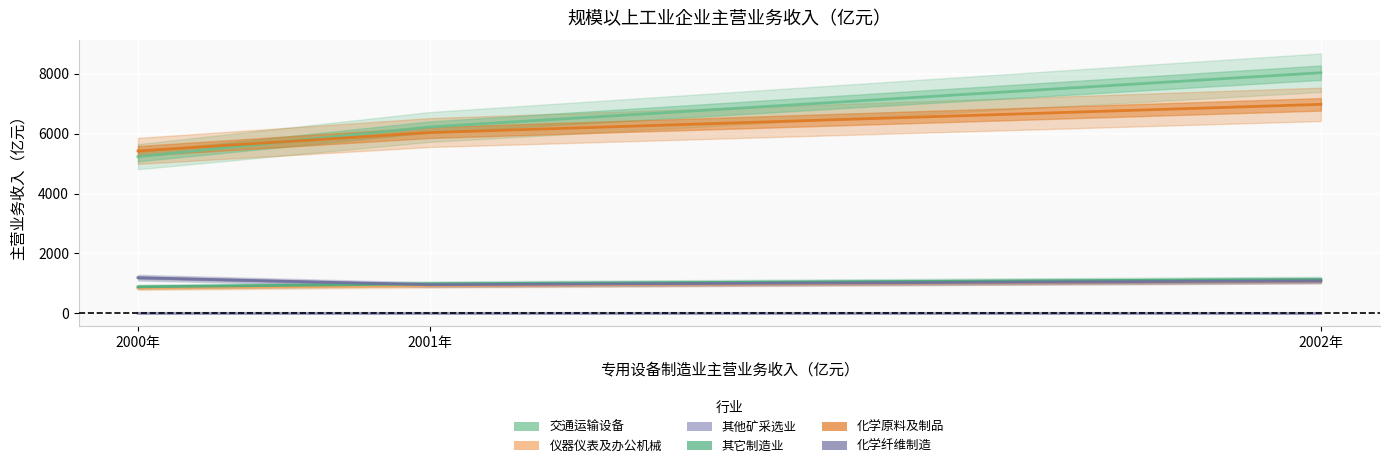

What is the value of the 其他矿采选业规模以上工业企业主营业务收入 point at the 3rd from the left?

1.9